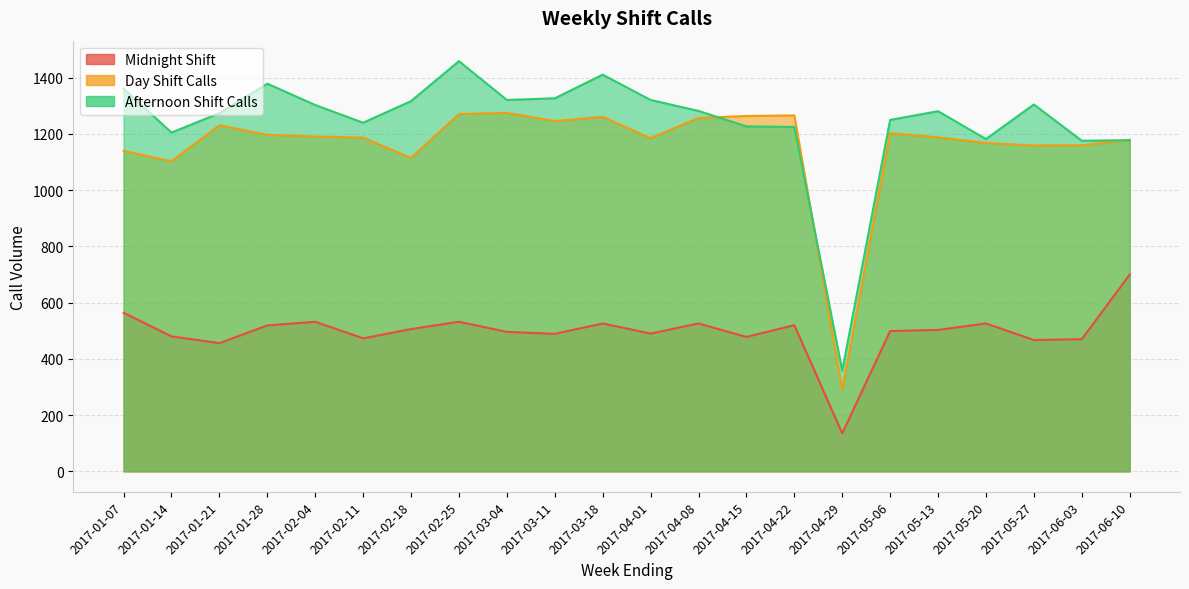

True or false: Day Shift Calls has more than 1 interior local peaks.

True